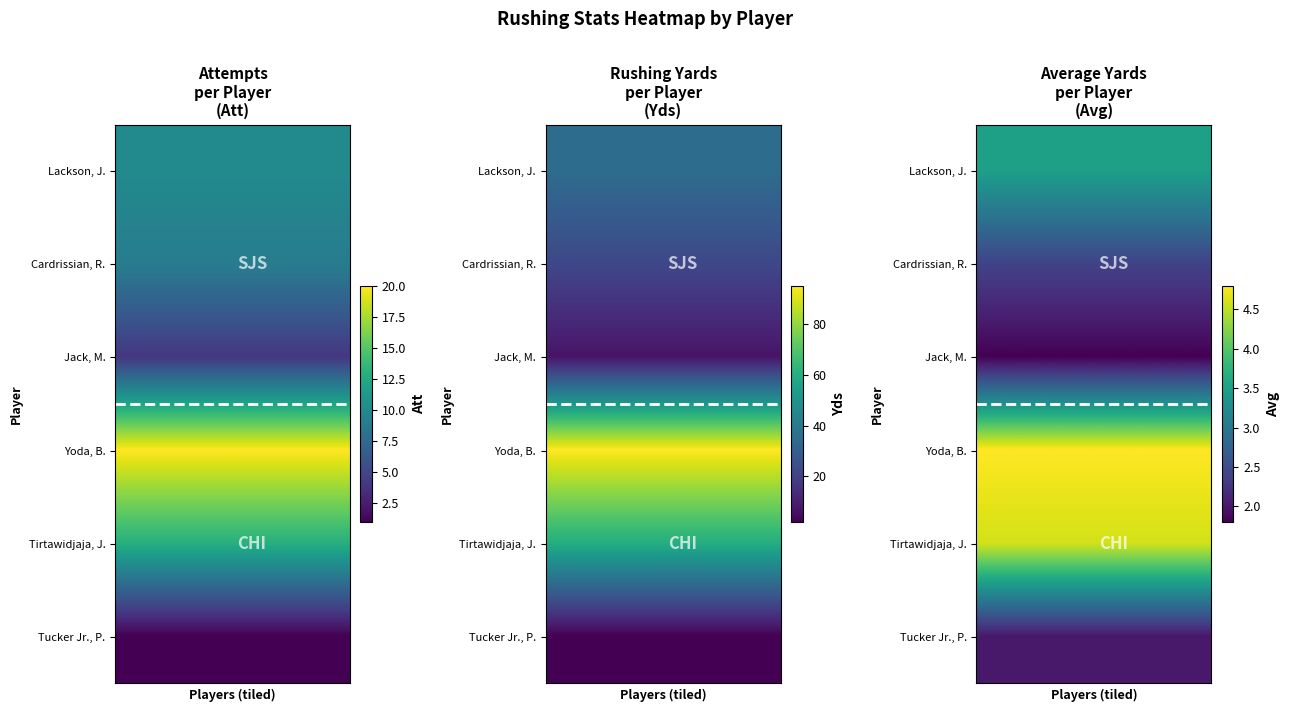

What is the minimum value shown in the chart?

1.8